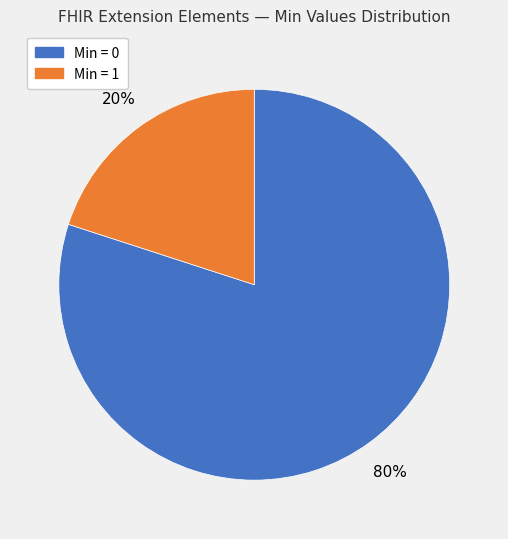

To the nearest percent, what is the average slice percentage?

50%